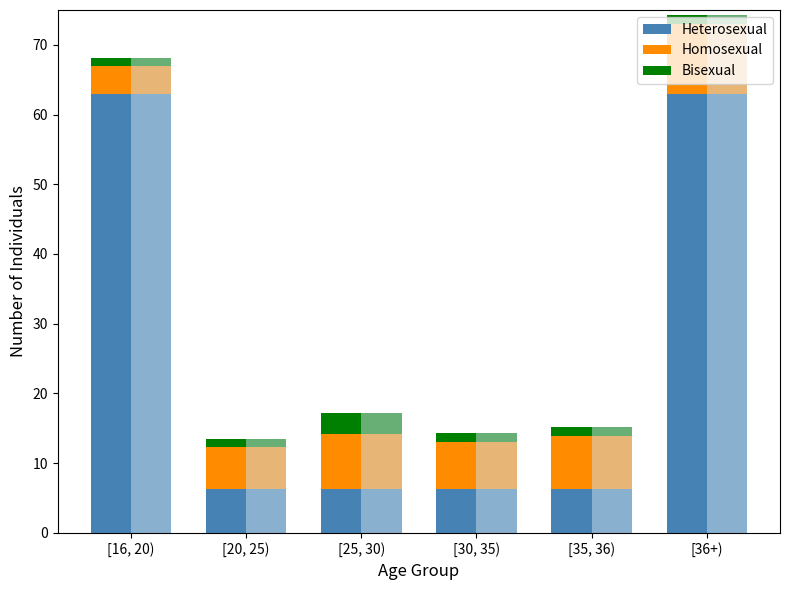

Count the number of data series in this chart.

3